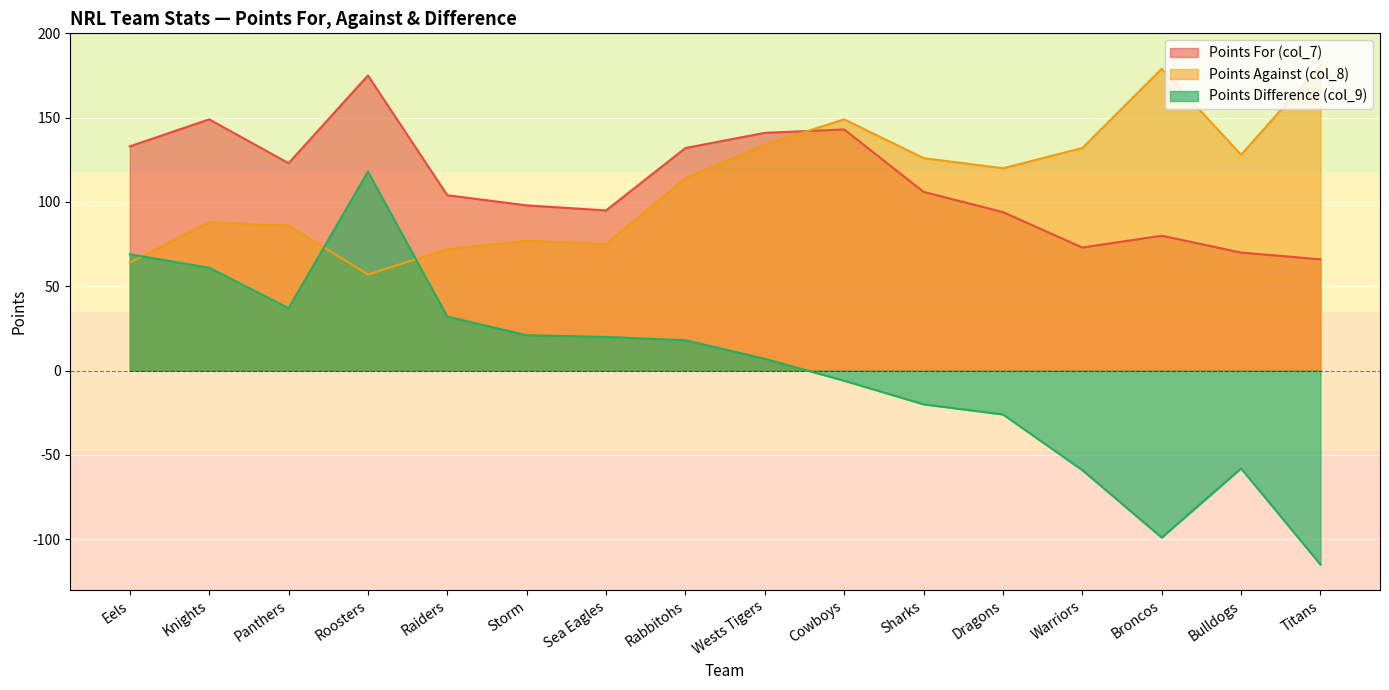

What is the label of the 15th point from the left?

Bulldogs